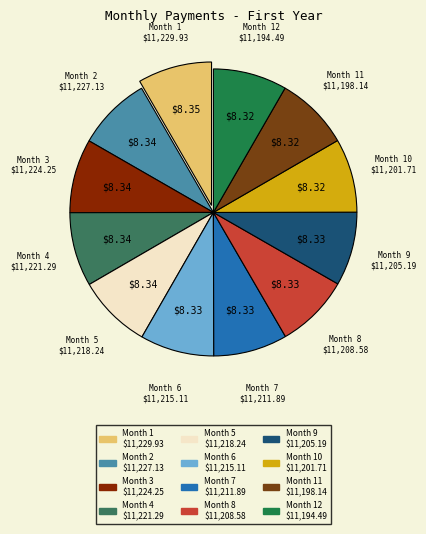

Count the number of slices in the pie.

12